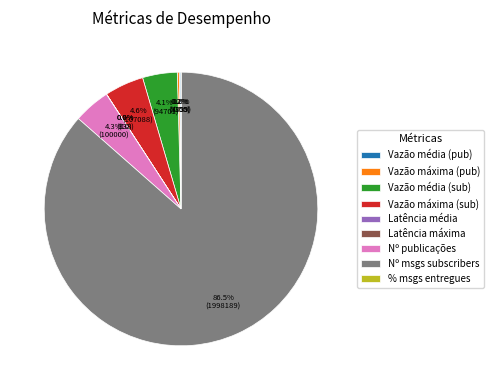

Which slice is the largest?

Nº msgs subscribers